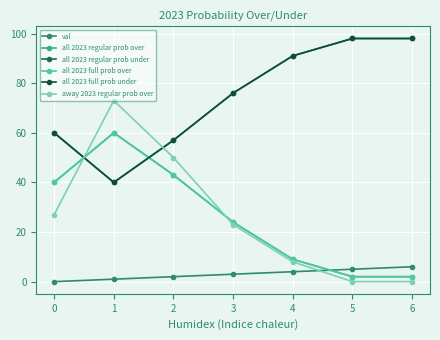

Is this an area chart (filled region under the line)?

No